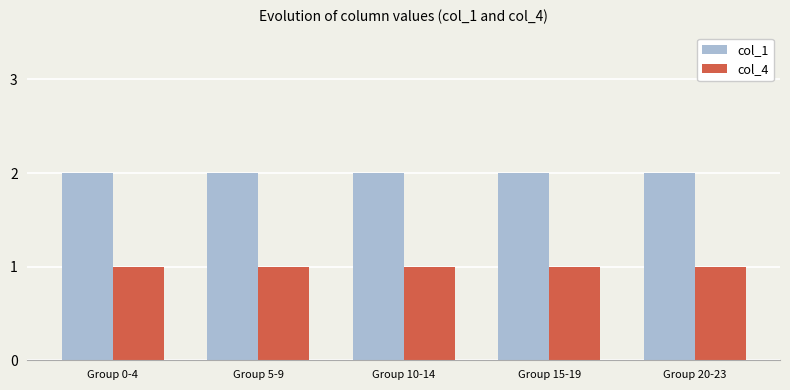

What is the total value across all series at Group 15-19?

3